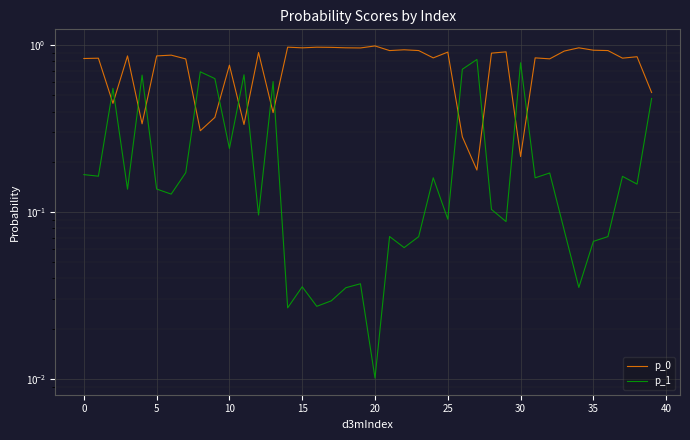

What are all the series names shown in the legend?

p_0, p_1